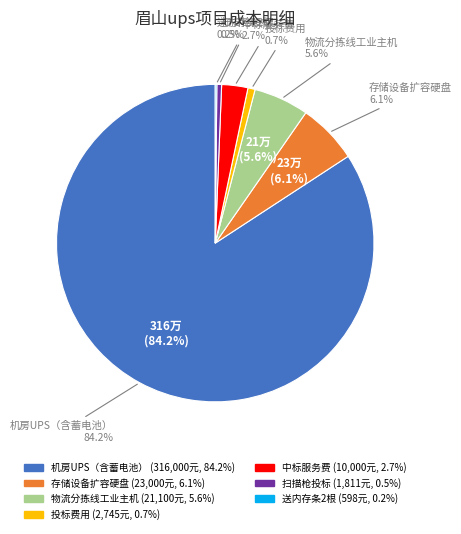

What percentage do 机房UPS（含蓄电池） and 存储设备扩容硬盘 together represent?

90.3%